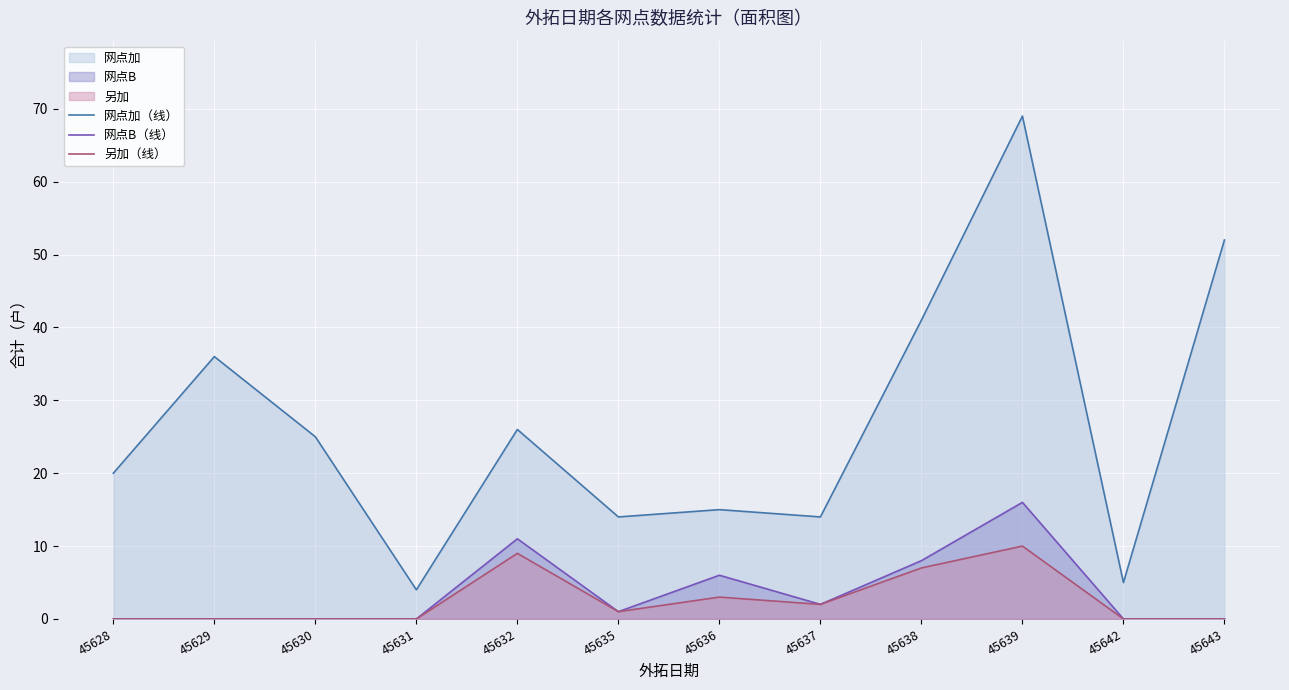

Between 45636 and 45638, which series saw the biggest shift?

网点加（线）